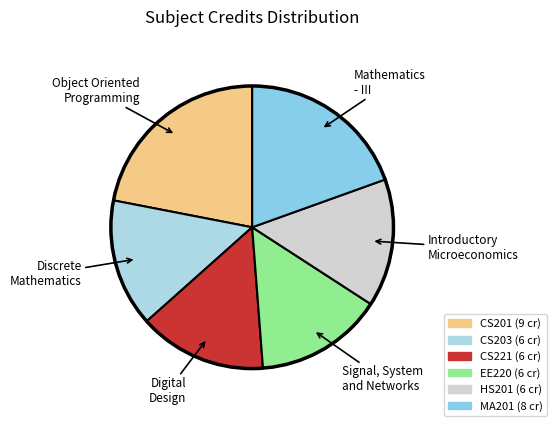

Combined, do HS201 and CS201 account for over 50%?

No